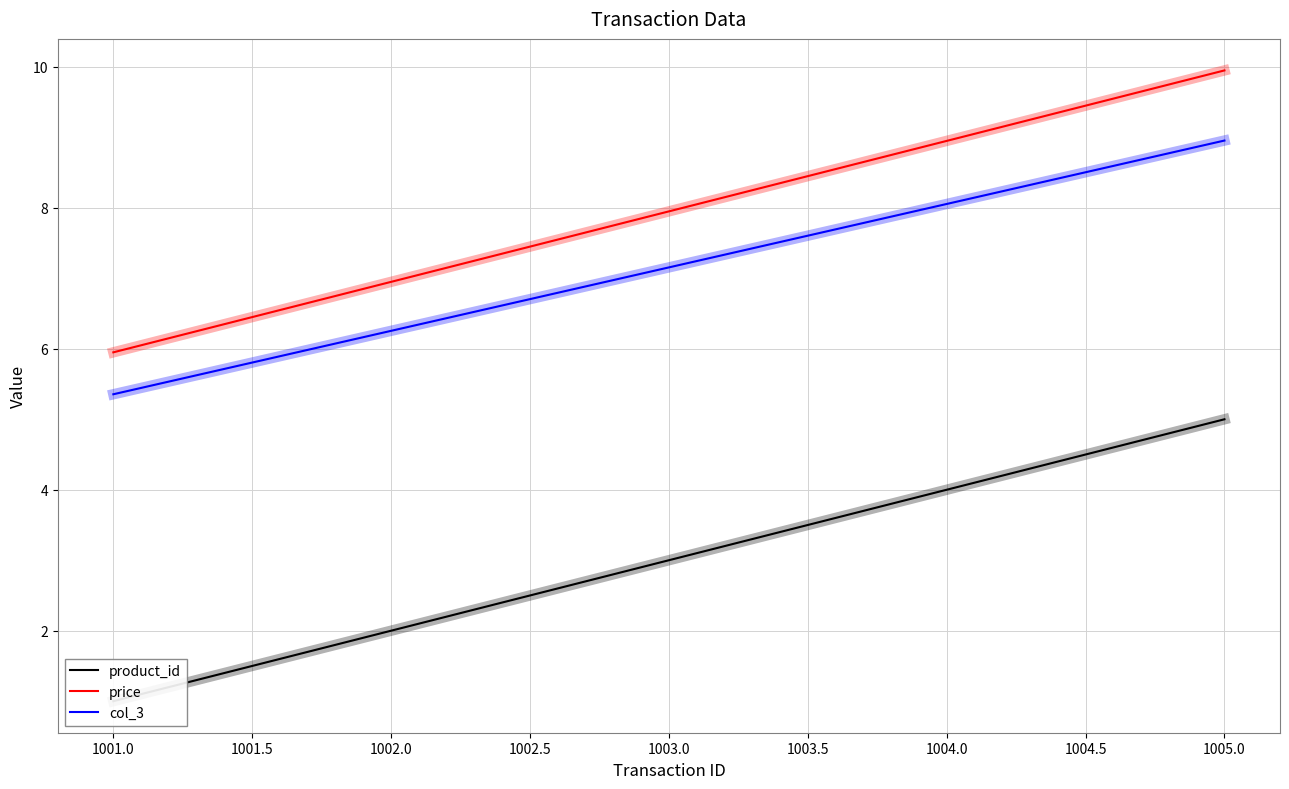

What is the average value of the price series?

8.0